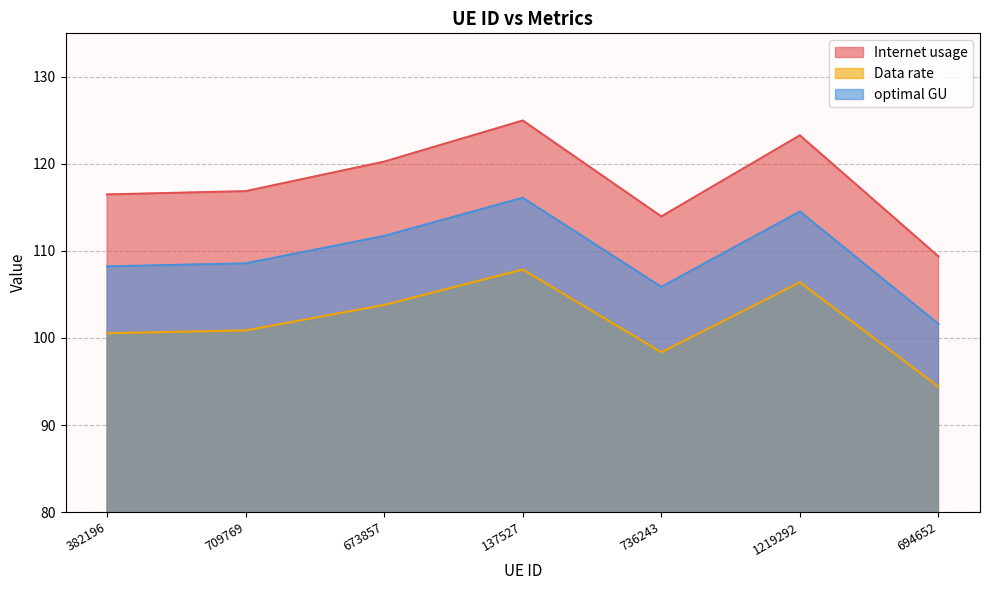

At which category is the sum across all series the highest?

137527